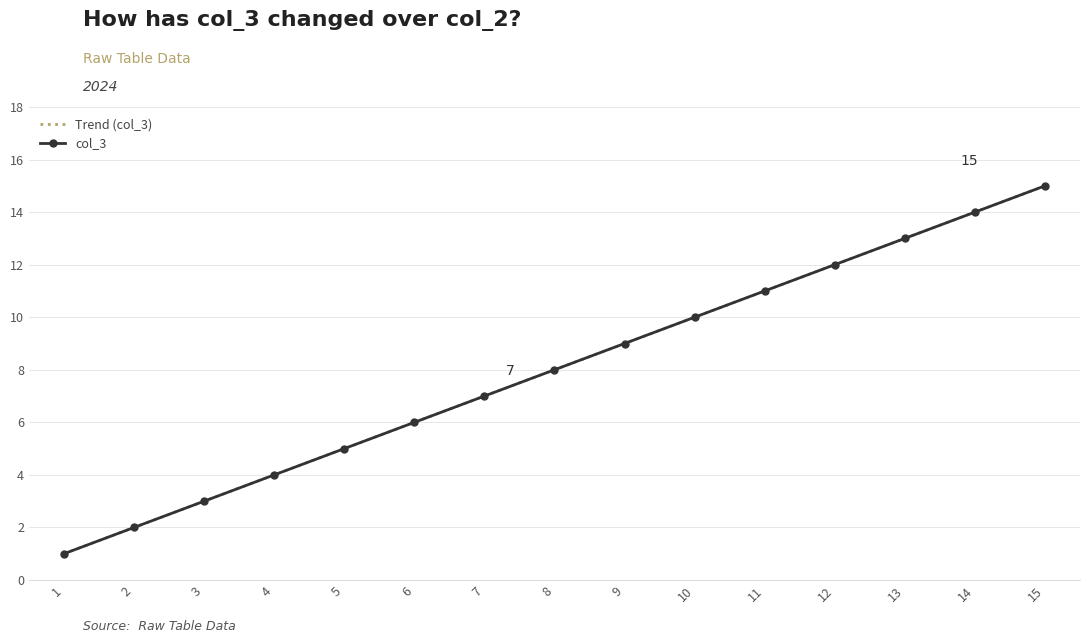

How many data points are above 8?

7